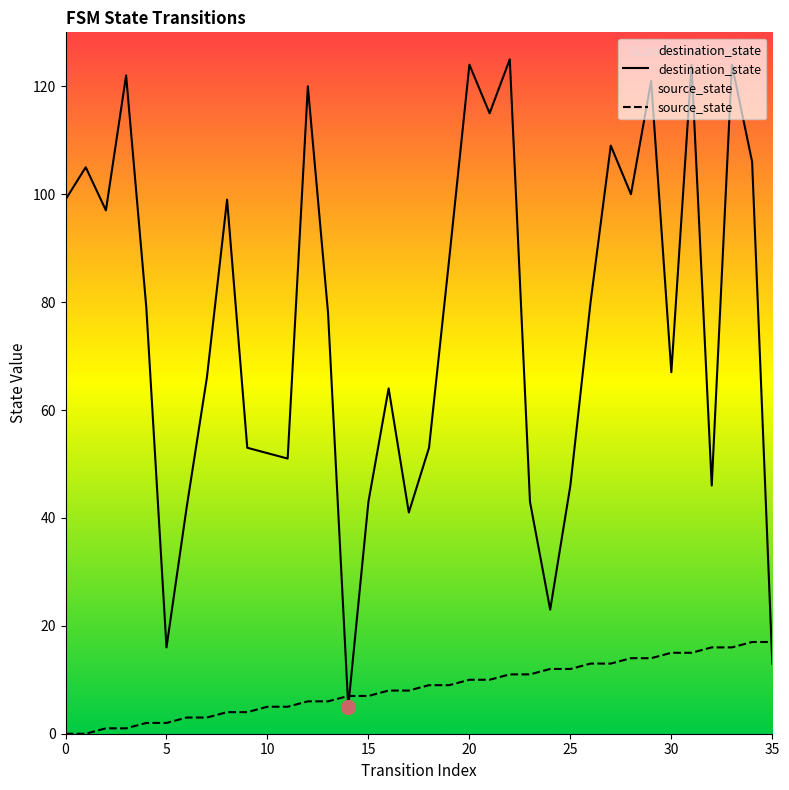

Which label corresponds to the largest value in the chart?

22